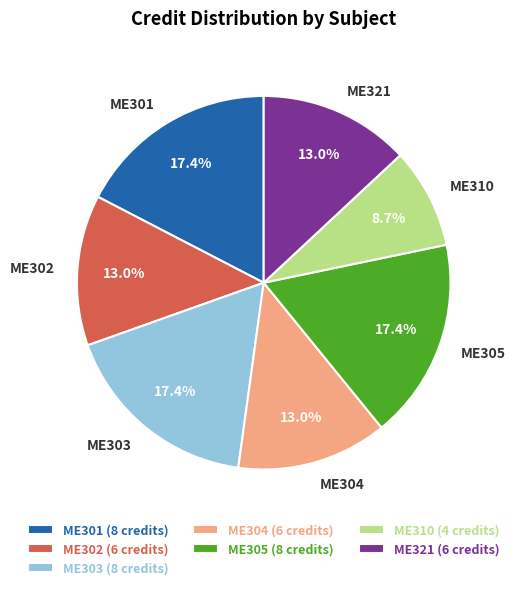

Does ME302 represent more than half of the total?

No